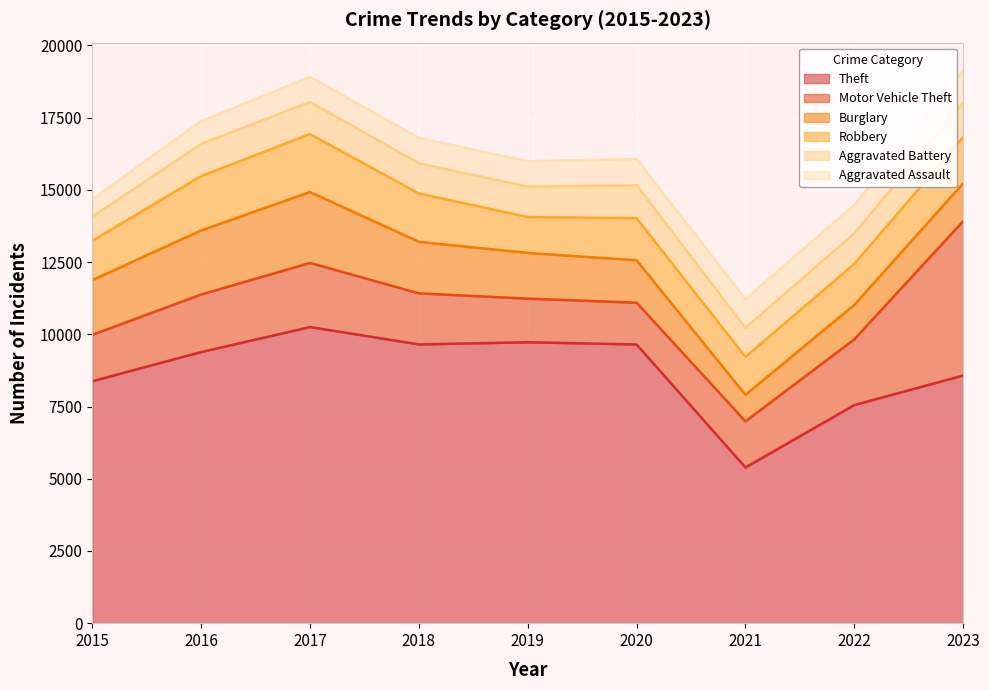

What are all the series names shown in the legend?

Theft, Motor Vehicle Theft, Burglary, Robbery, Aggravated Battery, Aggravated Assault